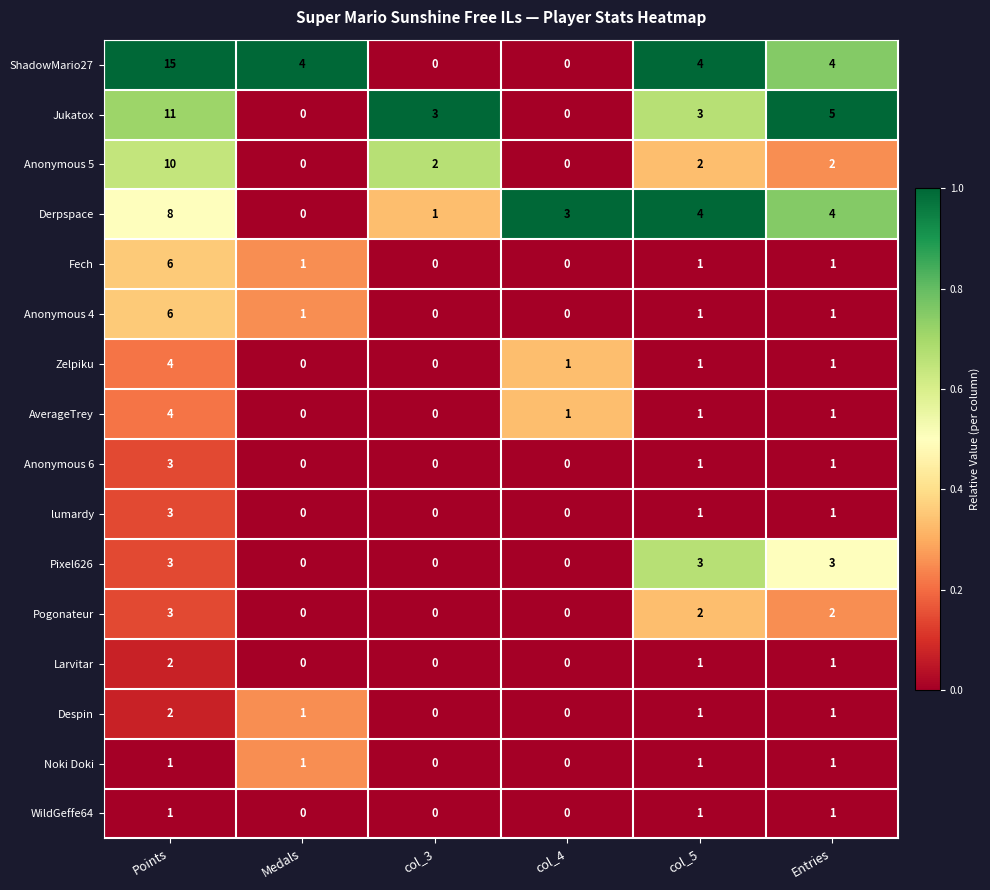

What is the total value across all series at col_4?

5